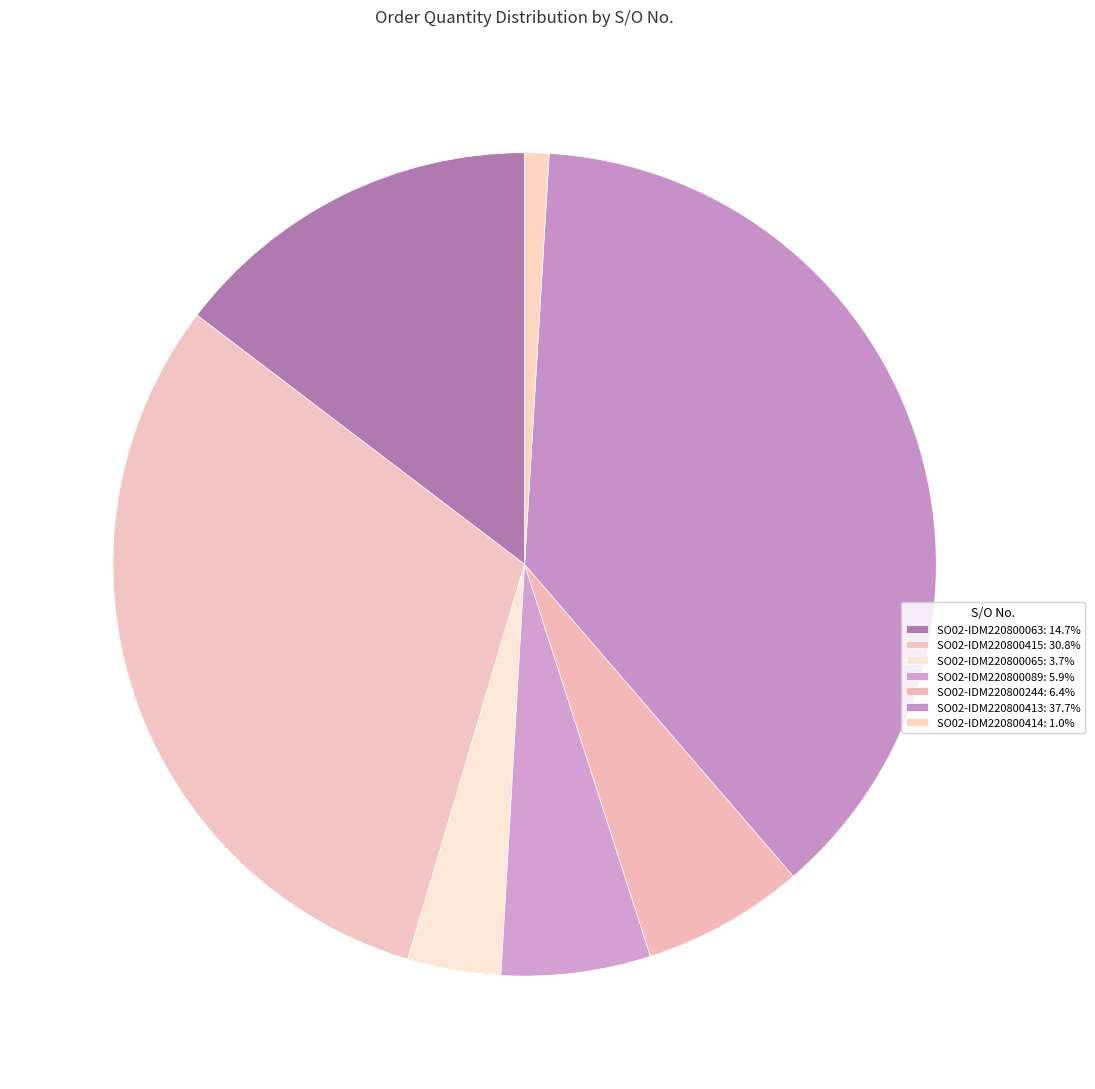

Is it true that SO02-IDM220800065 is 4% of the pie?

True